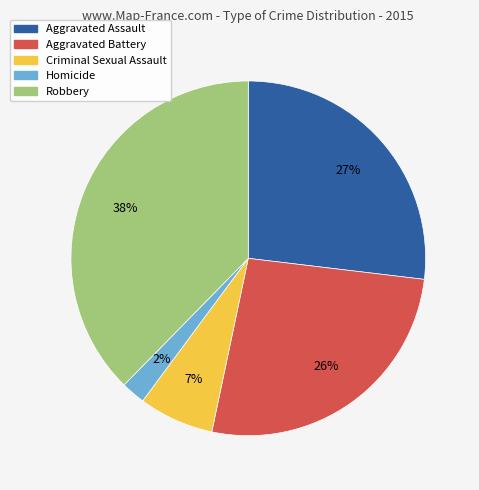

How many segments does this pie chart have?

5